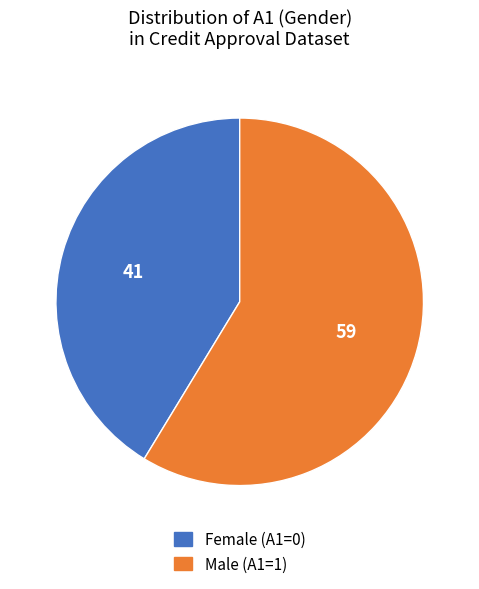

How many segments does this pie chart have?

2